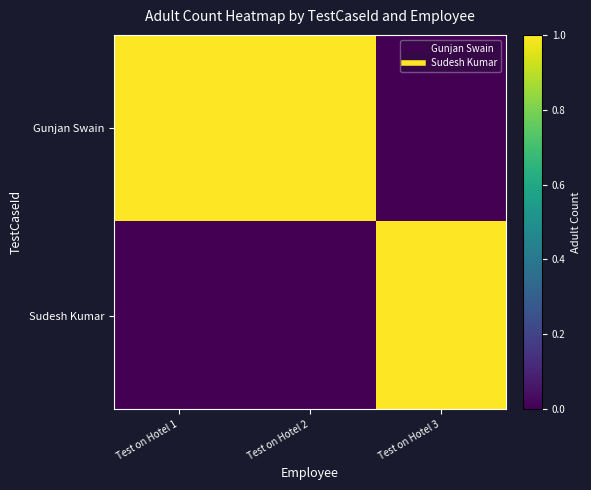

Reading left to right, list all the values displayed in this chart.

Gunjan Swain: Test on Hotel 1=1	Test on Hotel 2=1	Test on Hotel 3=0
Sudesh Kumar: Test on Hotel 1=0	Test on Hotel 2=0	Test on Hotel 3=1